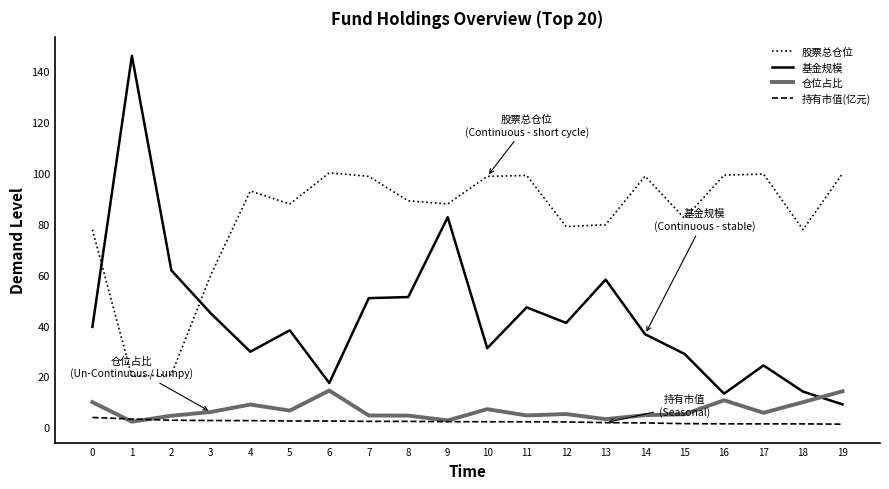

How many intersections are there between 股票总仓位 and 基金规模?

2